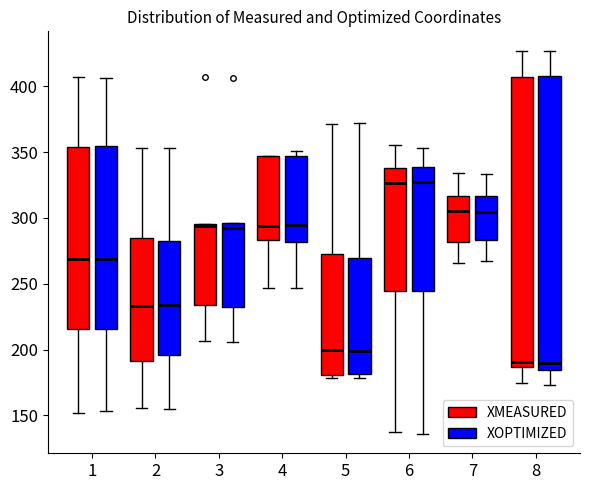

Reading left to right, read every box against the y-axis: the position of its median line, the range the box covers, and the ends of its whiskers. The values are not printed on the chart, so give them approximately, as read against the axis.

1 (XMEASURED): median 270, box 215 to 355, whiskers 150 to 405
1 (XOPTIMIZED): median 270, box 215 to 355, whiskers 155 to 405
2 (XMEASURED): median 235, box 190 to 285, whiskers 155 to 355
2 (XOPTIMIZED): median 235, box 195 to 285, whiskers 155 to 355
3 (XMEASURED): median 295 (drawn on the box's upper edge), box 235 to 295, whiskers 205 to 295
3 (XOPTIMIZED): median 295 (just below the box's upper edge), box 235 to 295, whiskers 205 to 295
4 (XMEASURED): median 295, box 285 to 345, whiskers 245 to 345
4 (XOPTIMIZED): median 295, box 280 to 345, whiskers 245 to 350
5 (XMEASURED): median 200, box 180 to 275, whiskers 180 (just below the box's lower edge) to 370
5 (XOPTIMIZED): median 200, box 180 to 270, whiskers 180 (just below the box's lower edge) to 370
6 (XMEASURED): median 325, box 245 to 340, whiskers 140 to 355
6 (XOPTIMIZED): median 330, box 245 to 340, whiskers 135 to 355
7 (XMEASURED): median 305, box 280 to 315, whiskers 265 to 335
7 (XOPTIMIZED): median 305, box 285 to 315, whiskers 265 to 335
8 (XMEASURED): median 190, box 185 to 405, whiskers 175 to 425
8 (XOPTIMIZED): median 190, box 185 to 410, whiskers 175 to 425